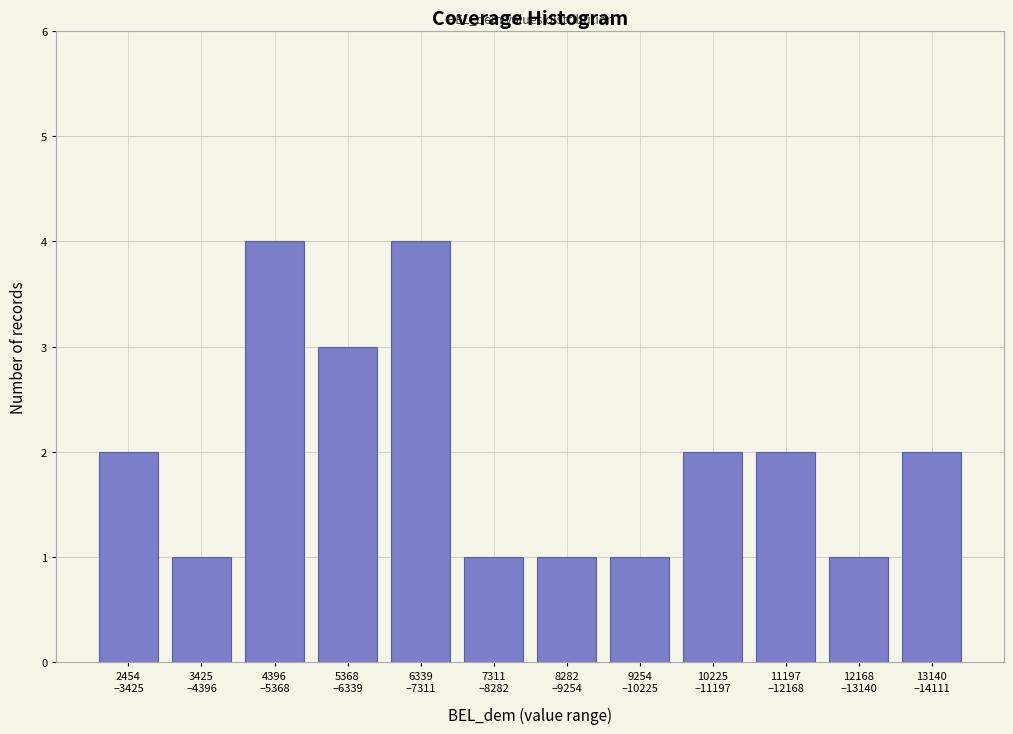

Reading right to left, transcribe all the data shown in this chart.

2	1	2	2	1	1	1	4	3	4	1	2